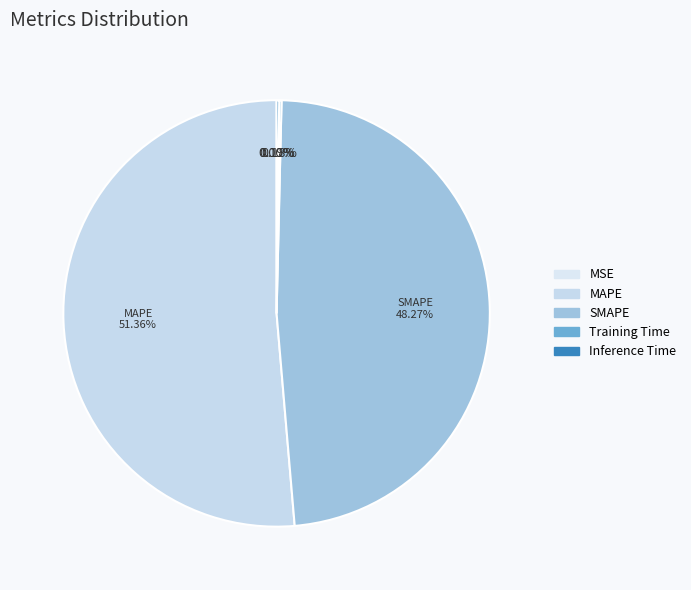

Approximately how many times larger is the value at MAPE compared to SMAPE?

1.1